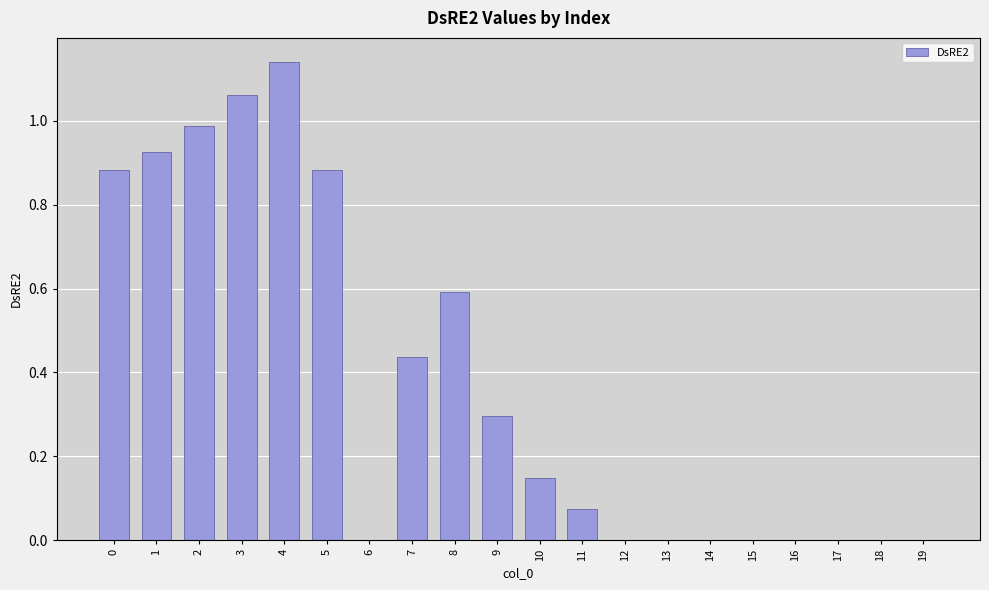

What is the sum of all values?

7.4